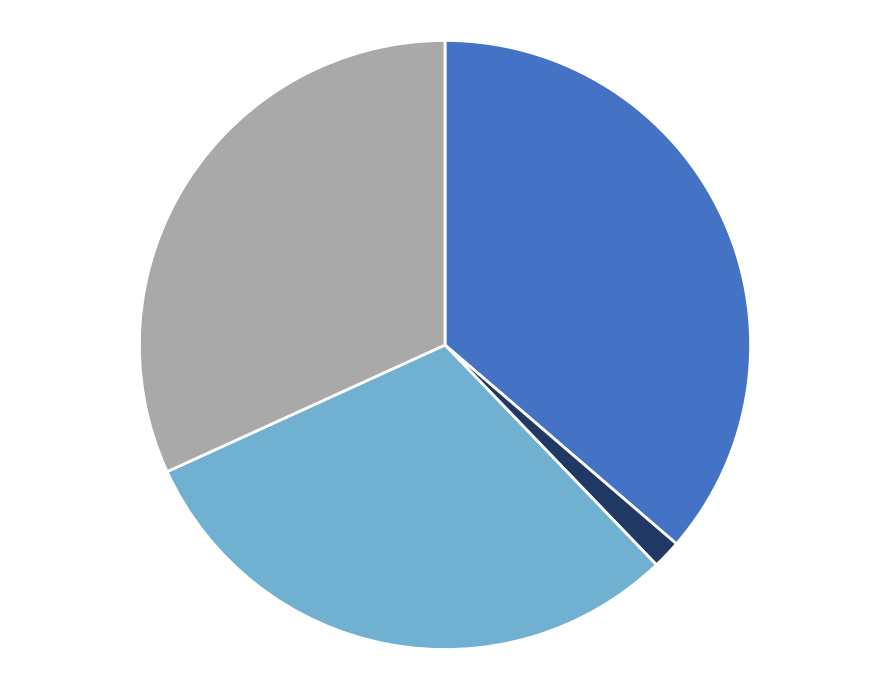

Does any single category account for the majority?

No